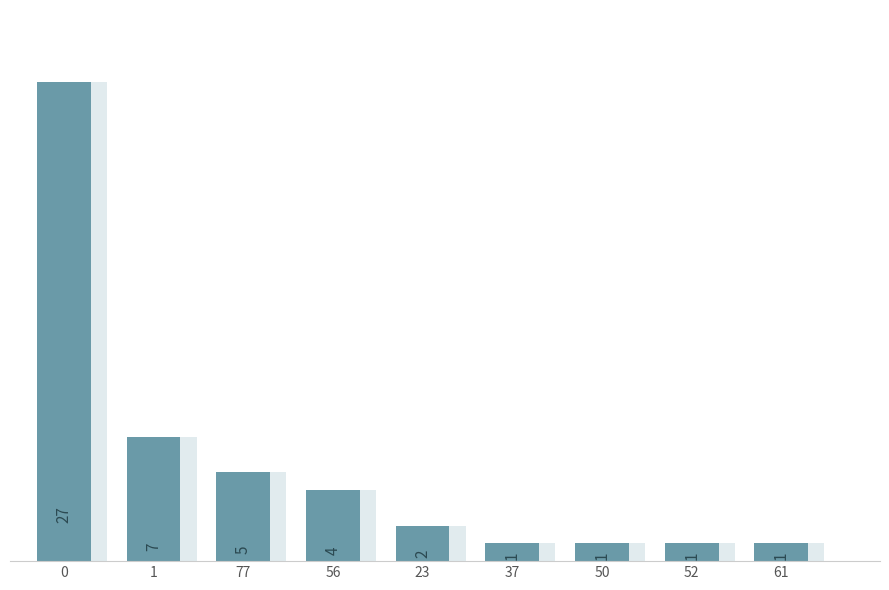

Rank the categories by value from highest to lowest.

0, 1, 77, 56, 23, 37, 50, 52, 61